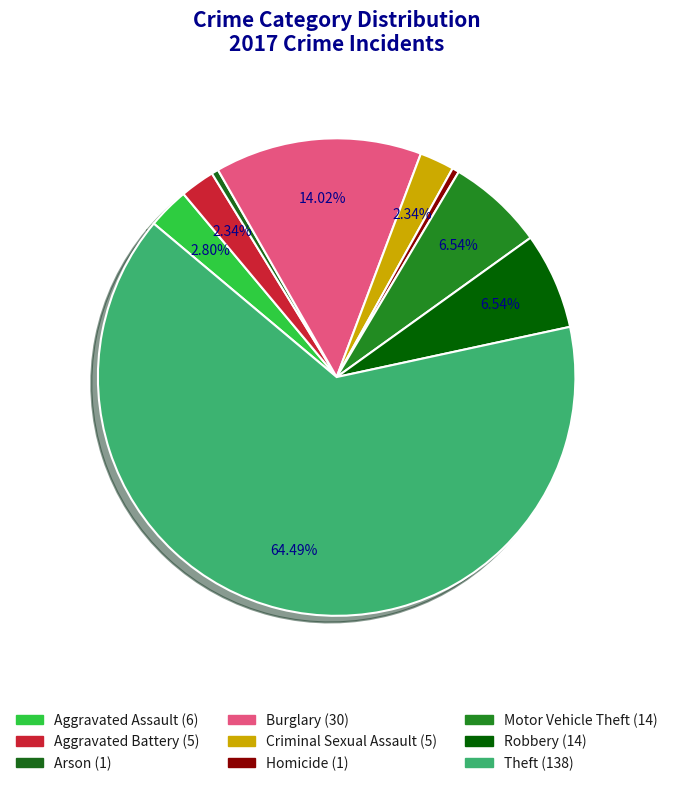

Which category accounts for the majority?

Theft